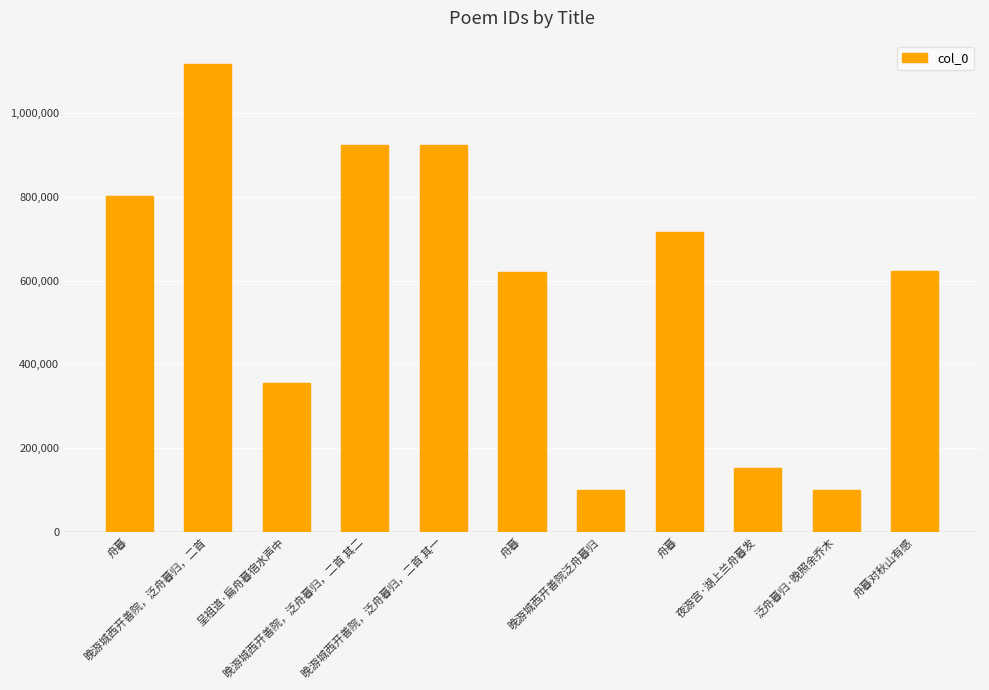

Does the chart contain any negative values?

No